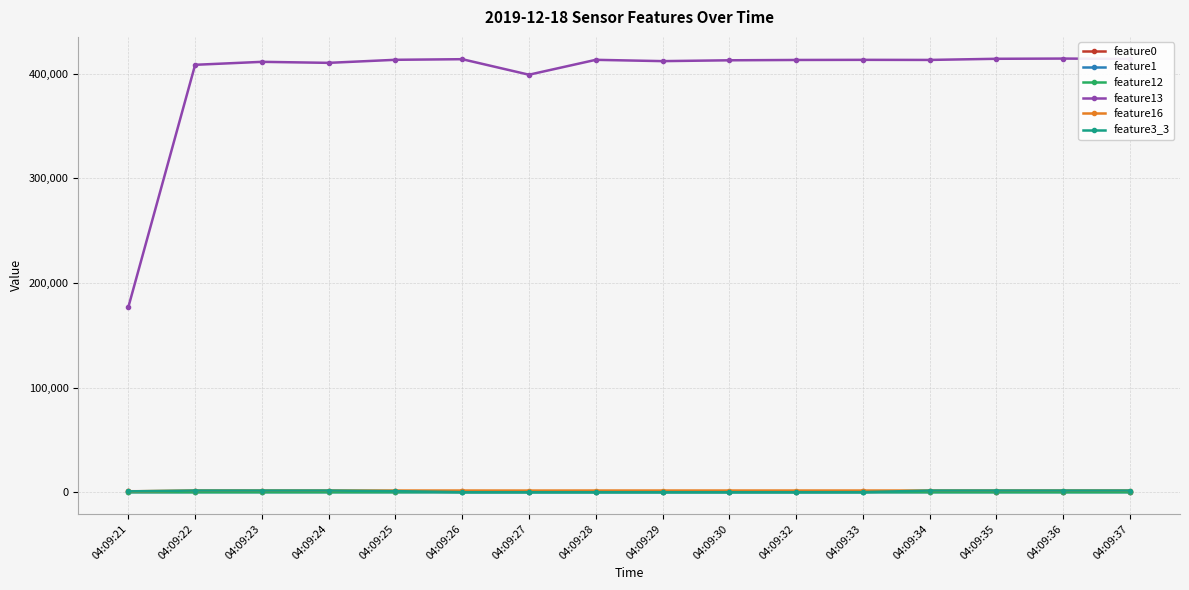

What is the spread (max minus min) of values at 04:09:33?

413162.6